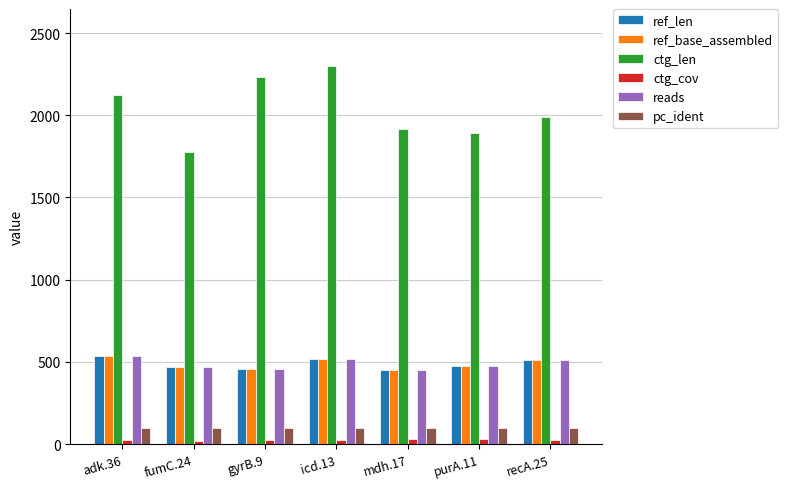

Which series has the largest total across all categories?

ctg_len